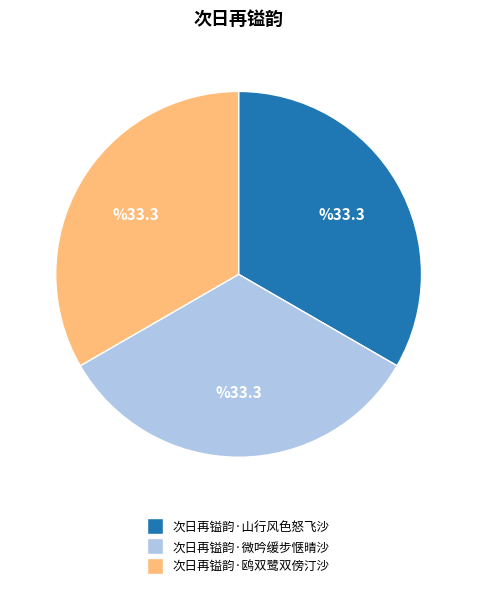

True or false: 次日再镒韵·微吟缓步惬晴沙 accounts for 33% of the total.

True